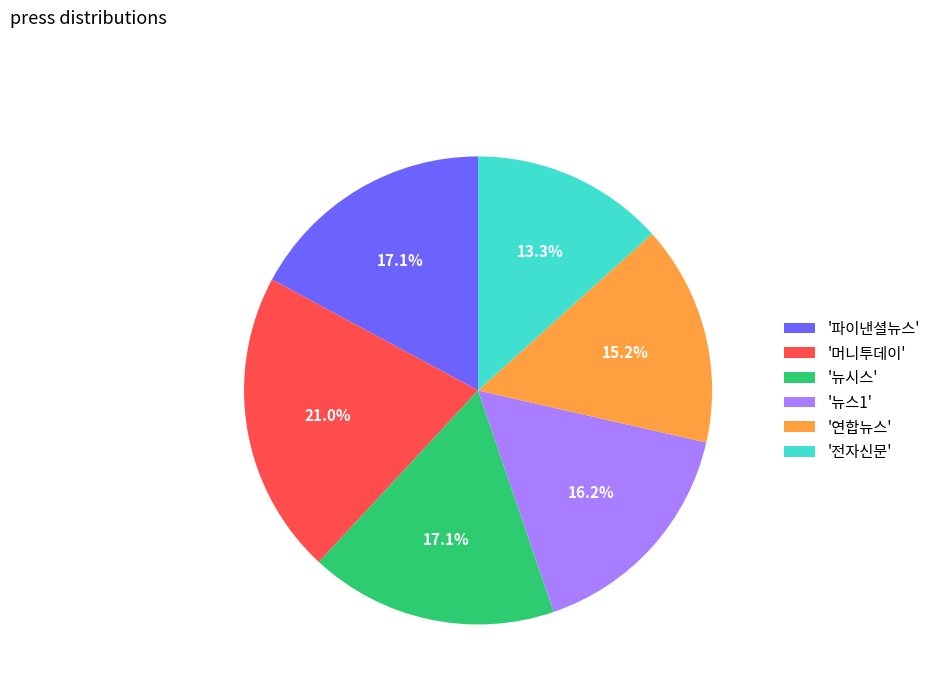

Which slice is the largest?

'머니투데이'